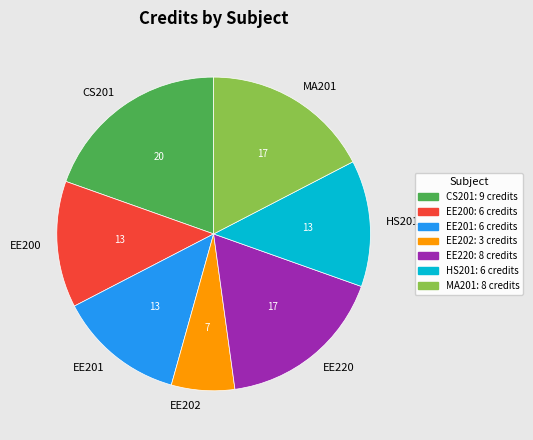

Between EE202 and HS201, which is larger?

HS201